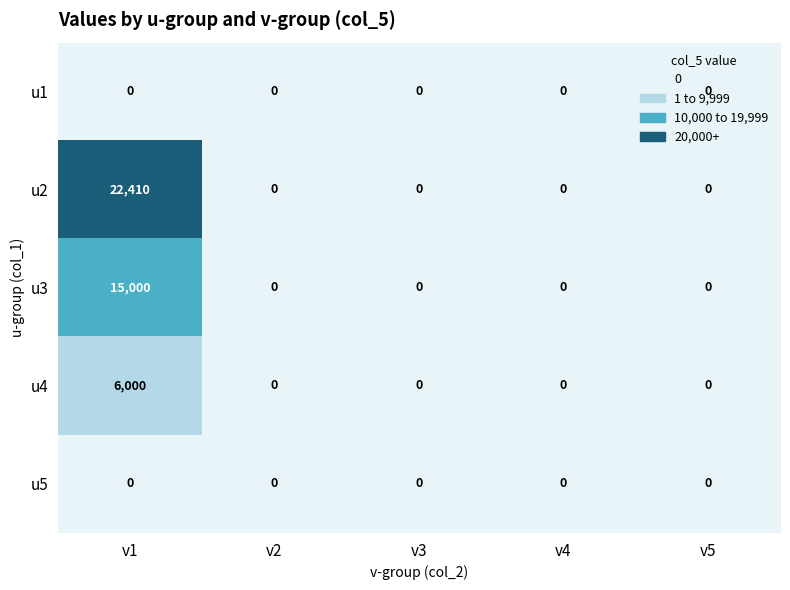

What is the sum of the u2 values at v1 and v4?

22410